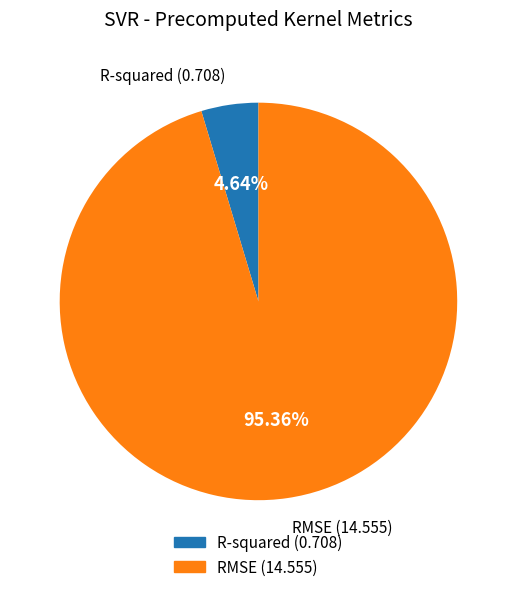

How many segments does this pie chart have?

2